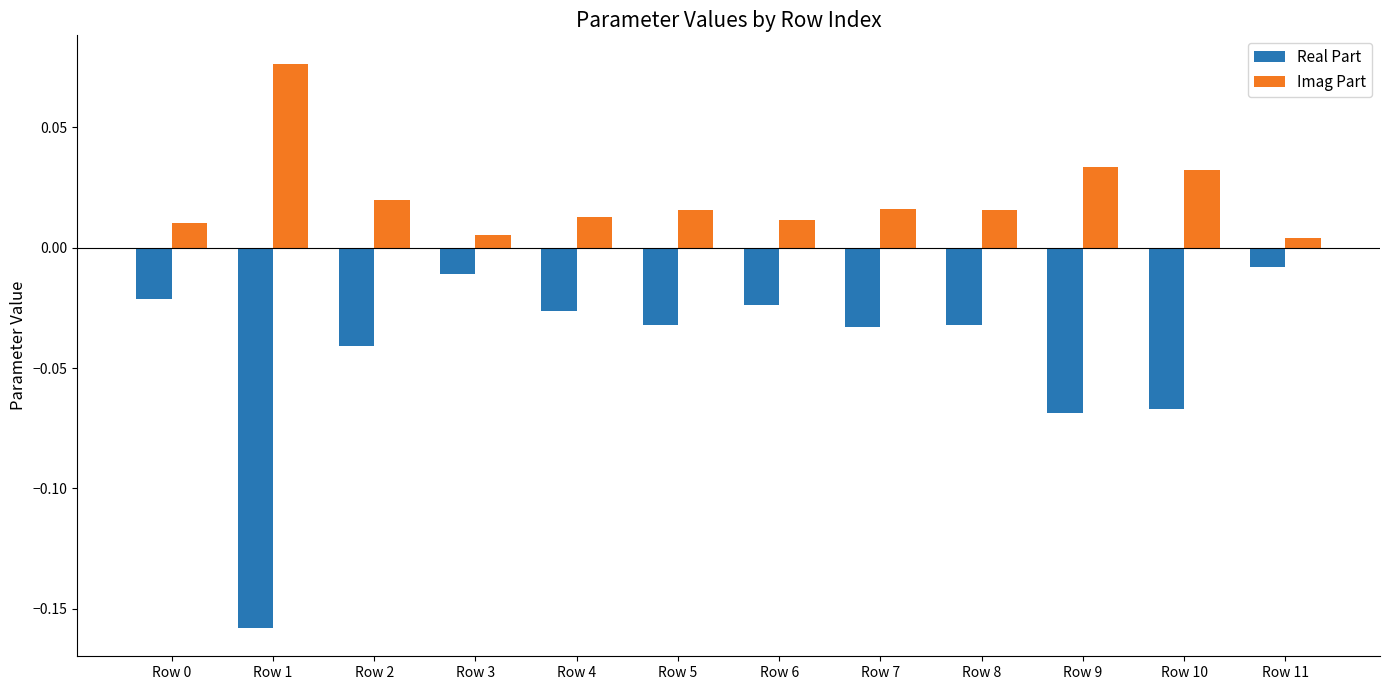

The Real Part series shows -0.1 at Row 1. True or false?

False